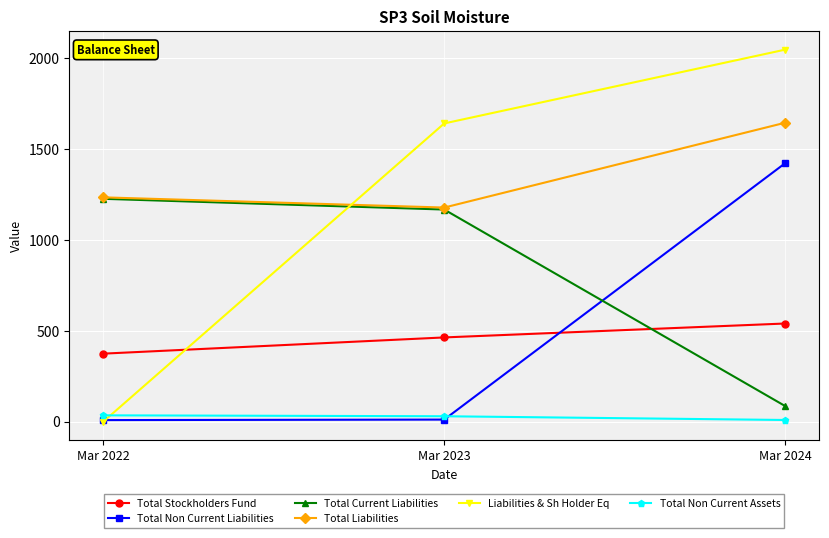

At which label does Liabilities & Sh Holder Eq reach its peak?

Mar 2024